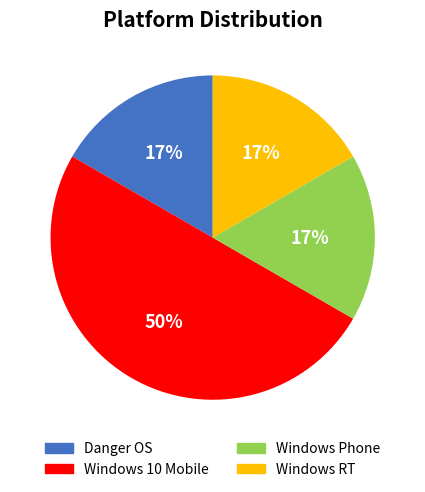

To the nearest percent, what percentage of the pie is Windows 10 Mobile?

50%